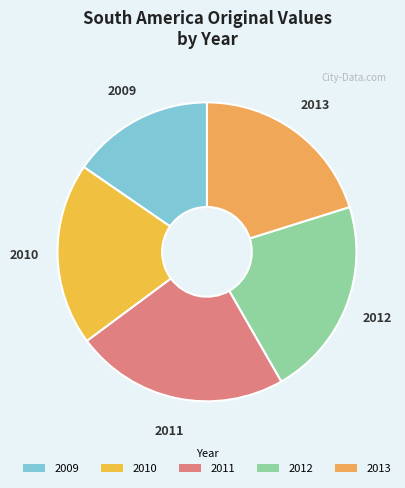

What is the ratio of the value at 2012 to the value at 2009?

1.4